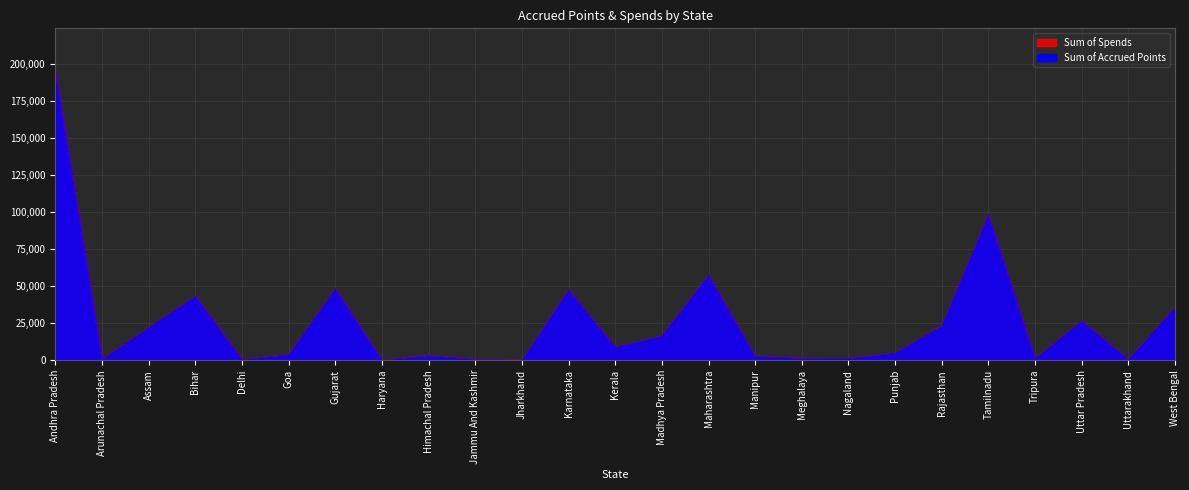

True or false: Sum of Accrued Points and Sum of Spends intersect in this chart.

False